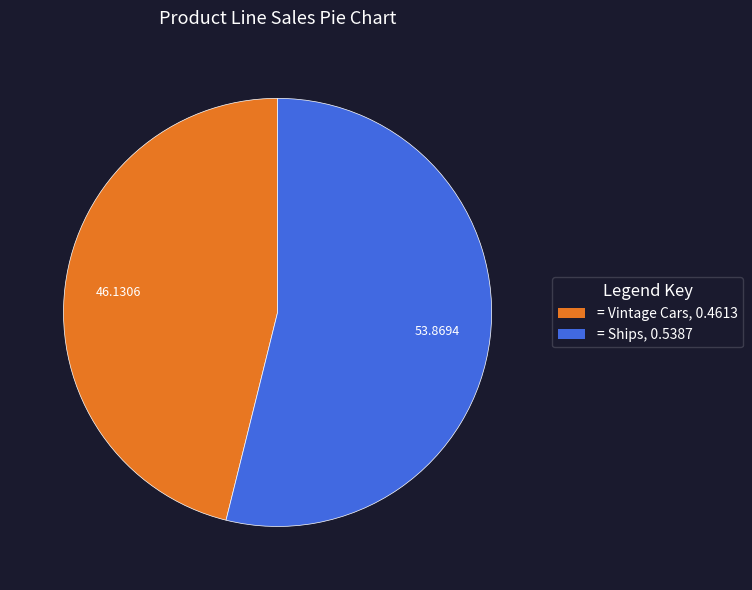

How many slices are in this pie chart?

2